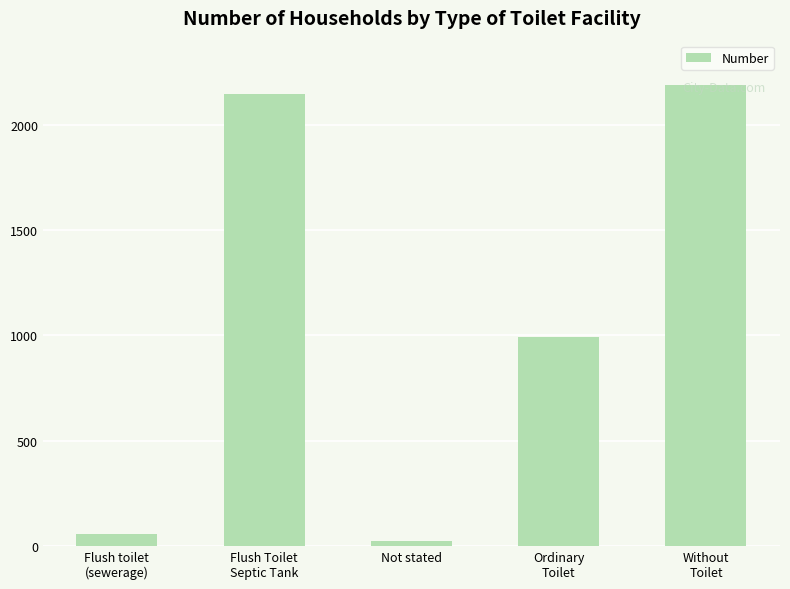

Reading left to right, extract all data points from this chart.

Flush toilet
(sewerage)=55	Flush Toilet
Septic Tank=2148	Not stated=25	Ordinary
Toilet=991	Without
Toilet=2191